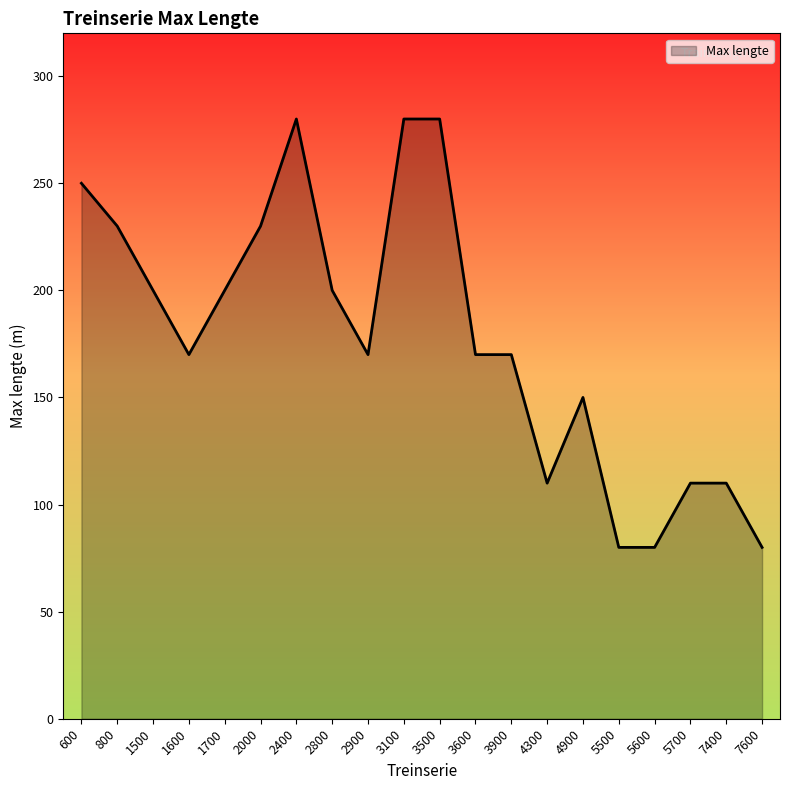

Reading left to right, list all the values displayed in this chart.

600=250	800=230	1500=200	1600=170	1700=200	2000=230	2400=280	2800=200	2900=170	3100=280	3500=280	3600=170	3900=170	4300=110	4900=150	5500=80	5600=80	5700=110	7400=110	7600=80